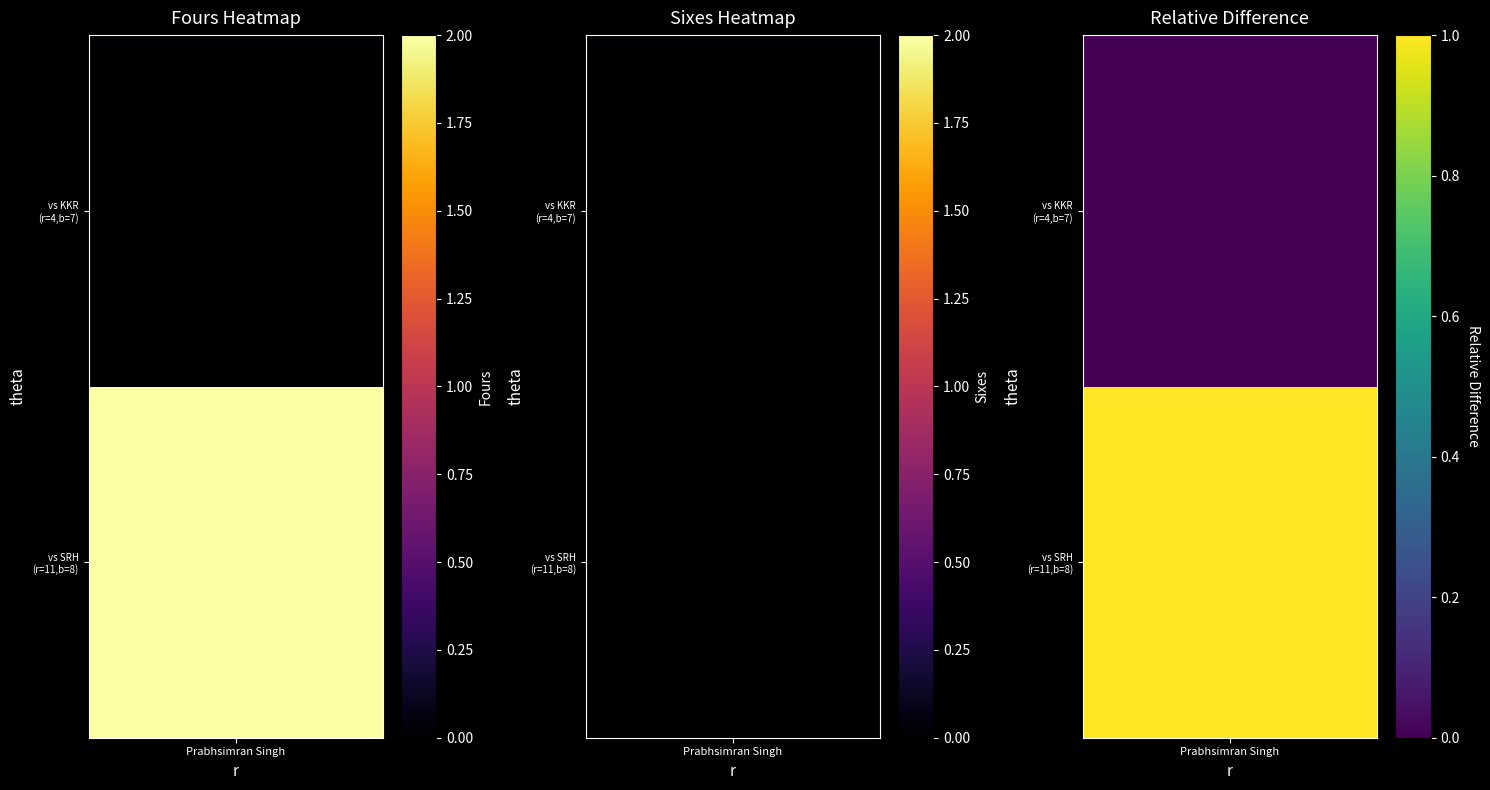

The chart shows a value of 1 at 1. True or false?

False